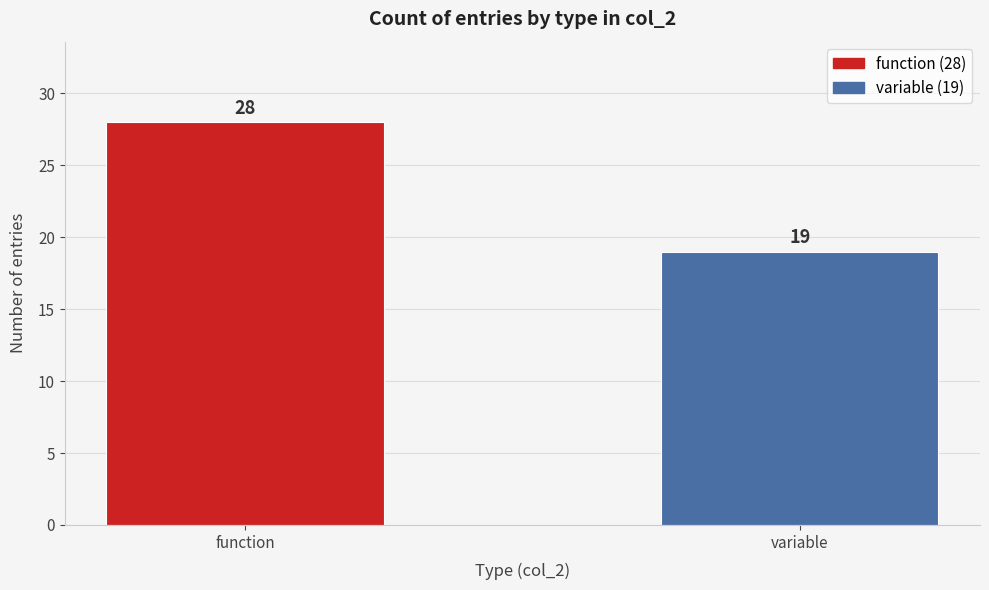

Reading left to right, list all the values displayed in this chart.

28	19